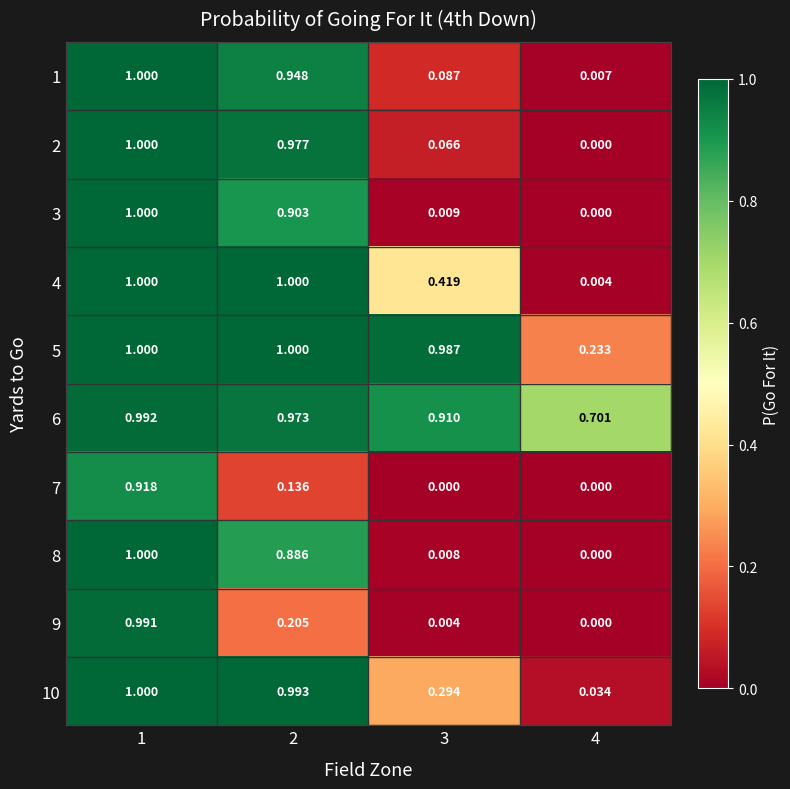

Is the value of 4 at 3 greater than the value of 6 at 2?

No